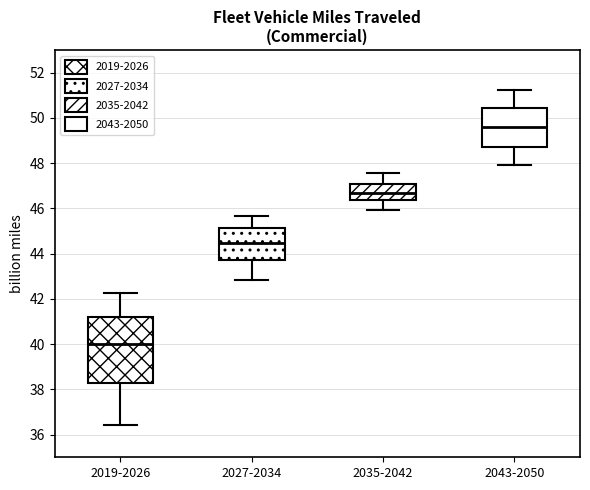

Reading left to right, read every box against the y-axis: the position of its median line, the range the box covers, and the ends of its whiskers. The values are not printed on the chart, so give them approximately, as read against the axis.

2019-2026: median 40.0, box 38.2 to 41.2, whiskers 36.4 to 42.2
2027-2034: median 44.4, box 43.8 to 45.2, whiskers 42.8 to 45.6
2035-2042: median 46.6, box 46.4 to 47.0, whiskers 46.0 to 47.6
2043-2050: median 49.6, box 48.8 to 50.4, whiskers 48.0 to 51.2